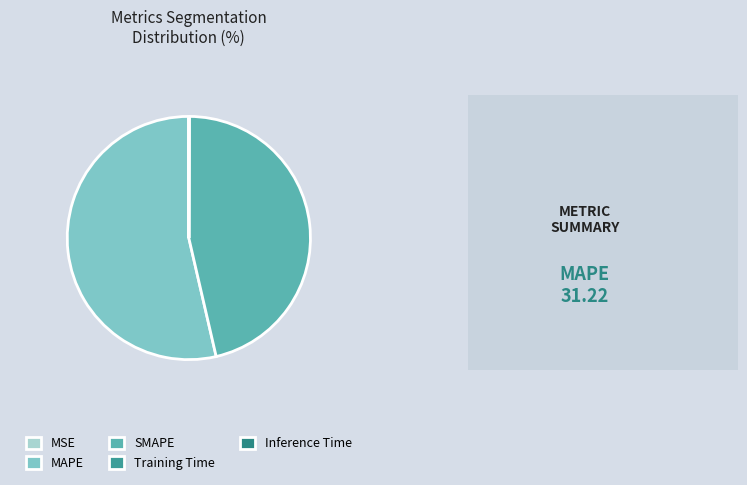

Which category has the biggest portion of the pie?

MAPE